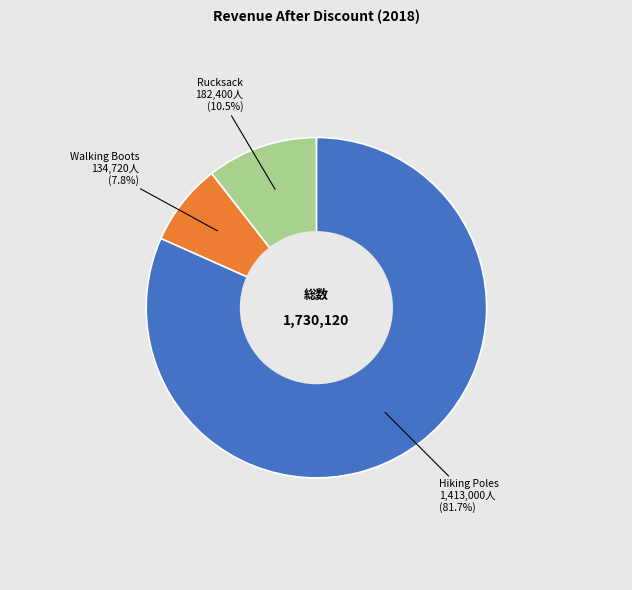

Is there any slice that represents more than half of the pie?

Yes